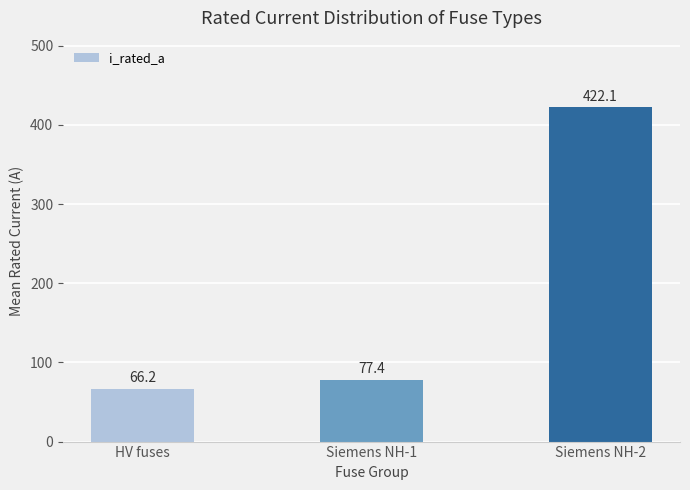

How many data points does each series have?

3